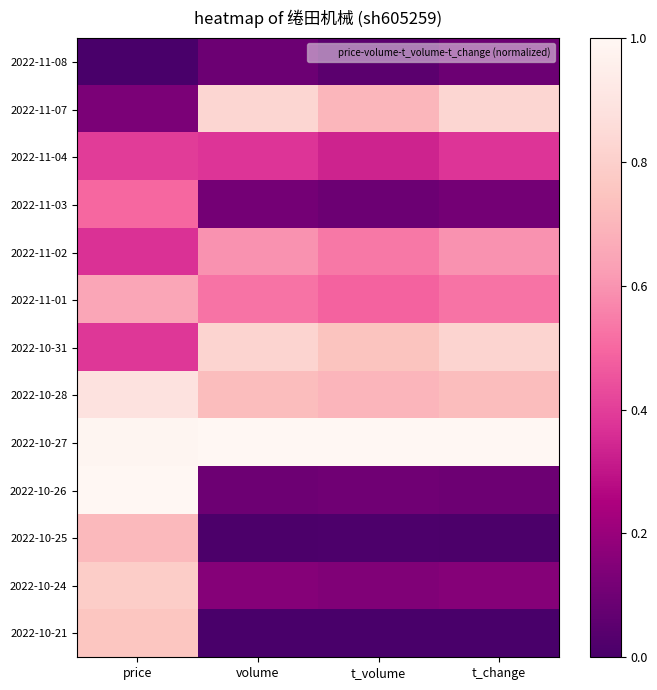

Which has a higher value, t_volume or t_change?

t_change